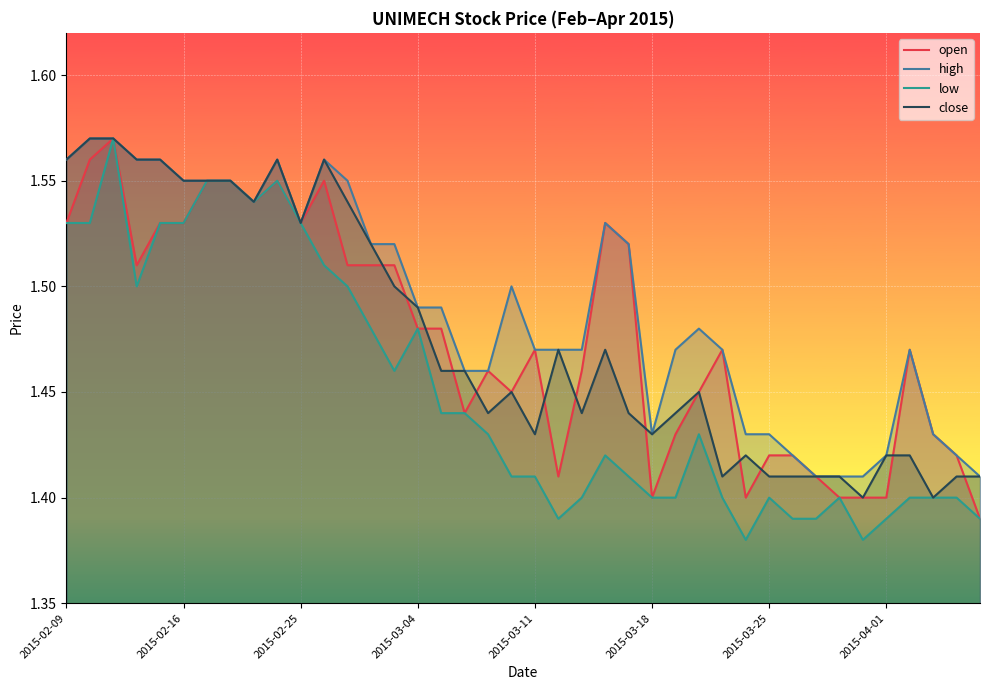

How many interior local valleys does the high series have?

3